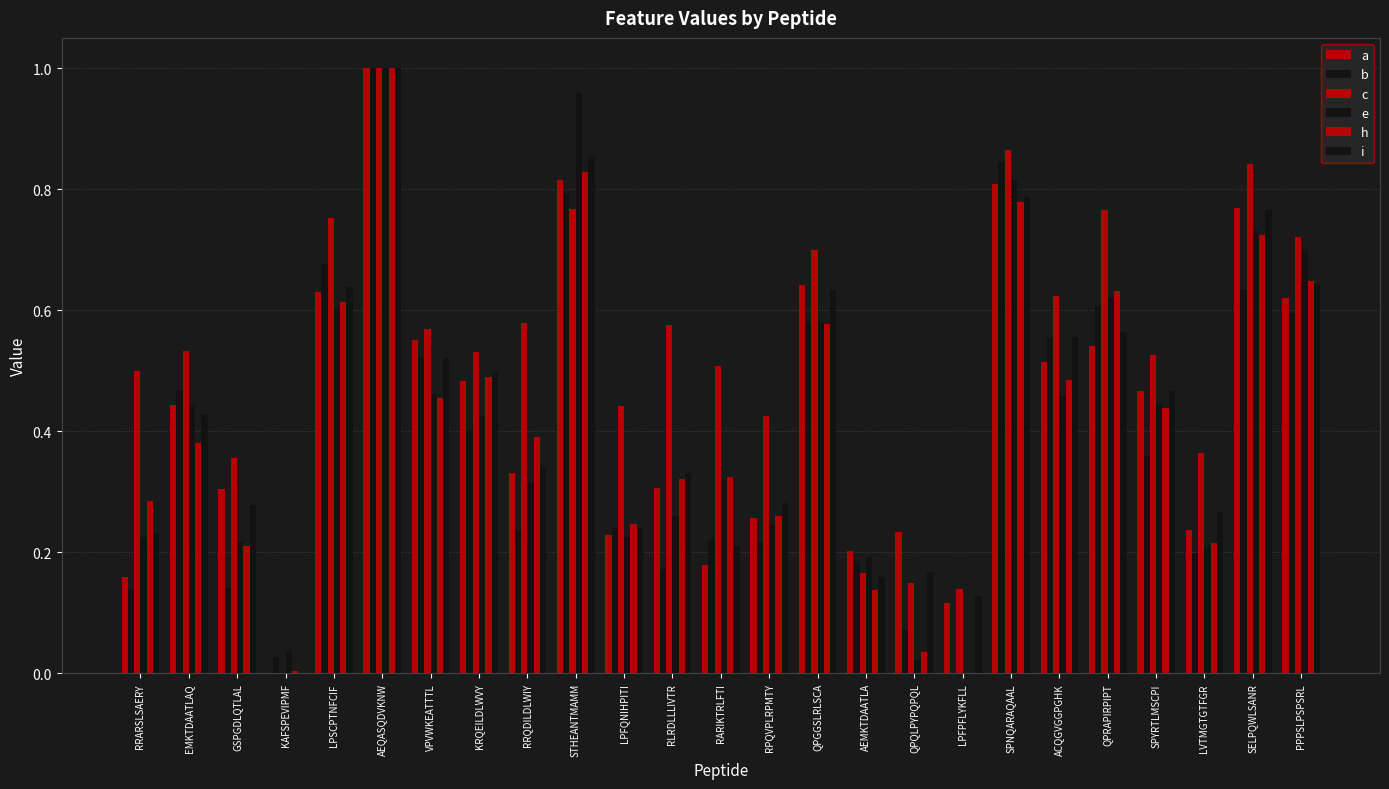

Is it true that a equals 0.3 at GSPGDLQTLAL?

True